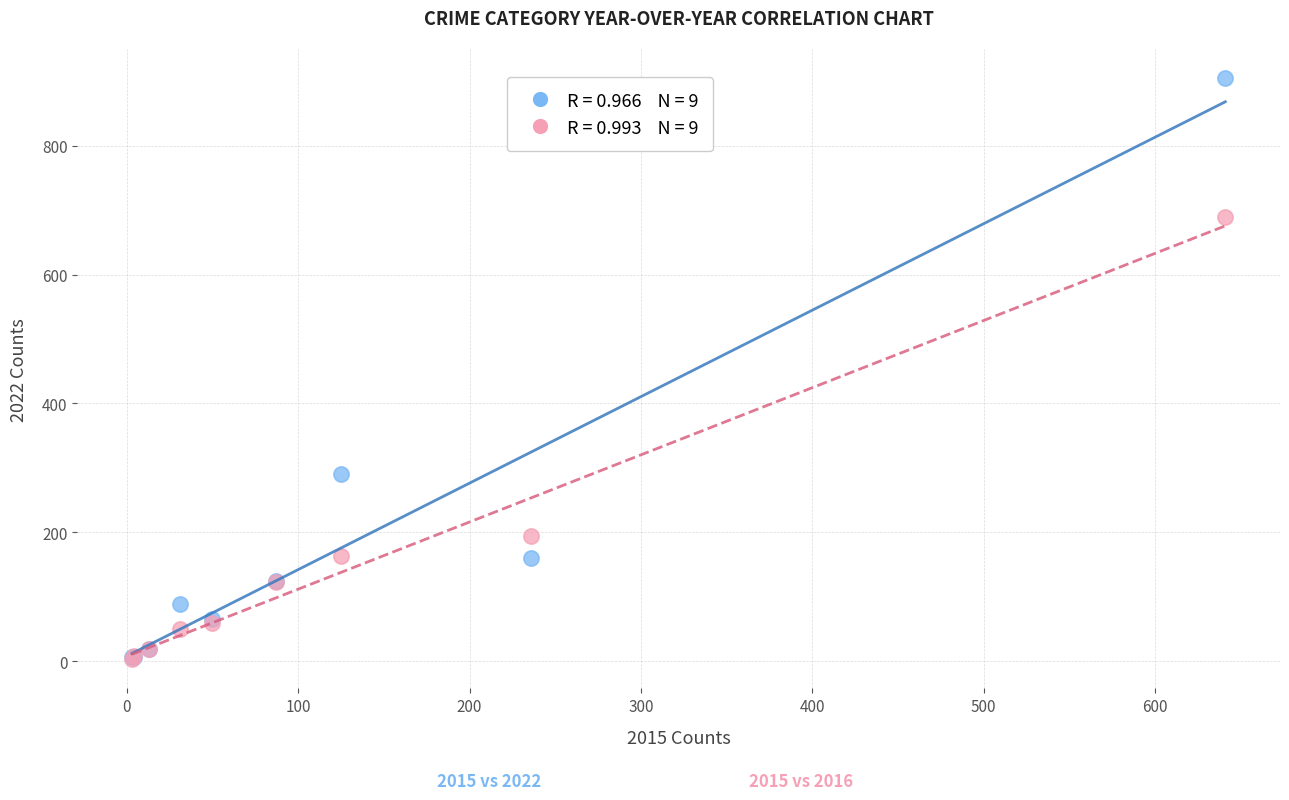

Across all series, what Y value is closest to 454?

291